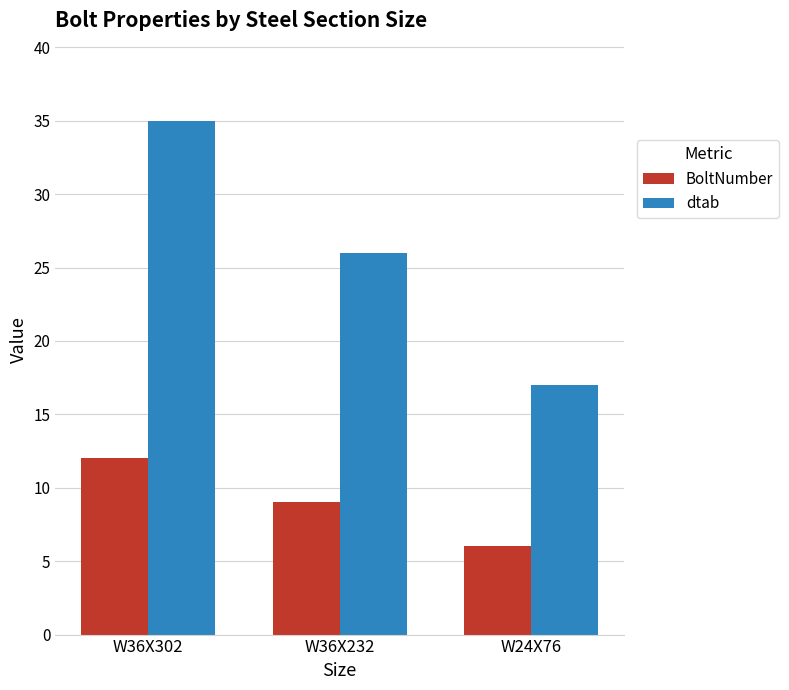

The value of BoltNumber at W24X76 is 6. True or false?

True